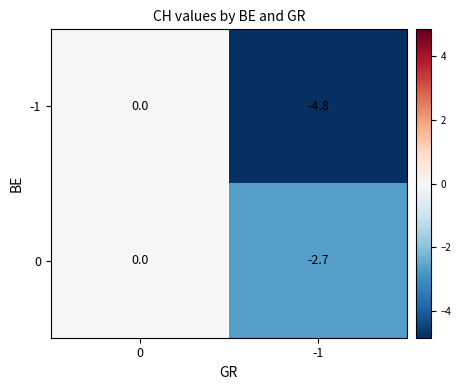

What is the difference between the 0 values at 0 and -1?

2.7